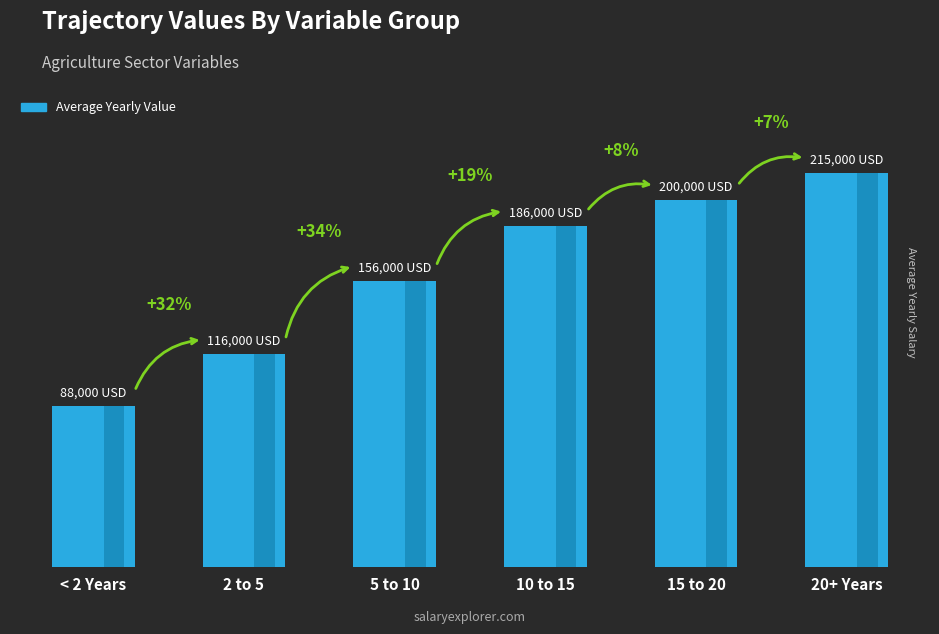

True or false: the data shows 215000 at 20+ Years.

True